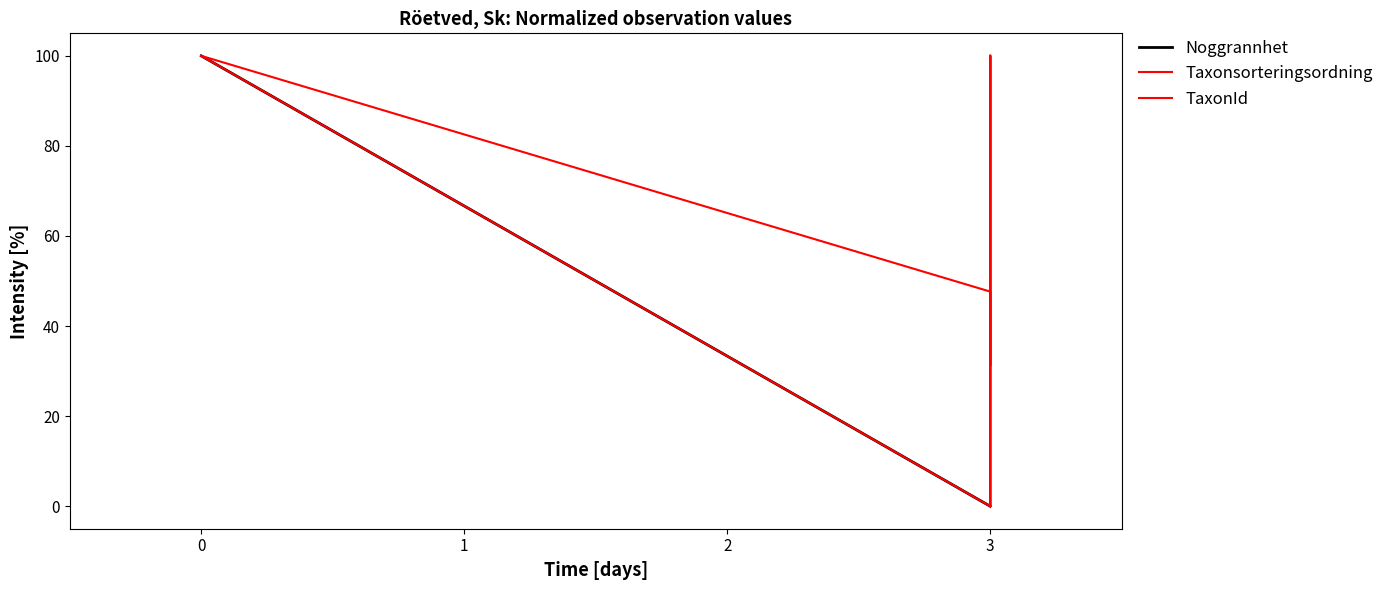

List the series in order of their overall mean, highest first.

TaxonId, Taxonsorteringsordning, Noggrannhet